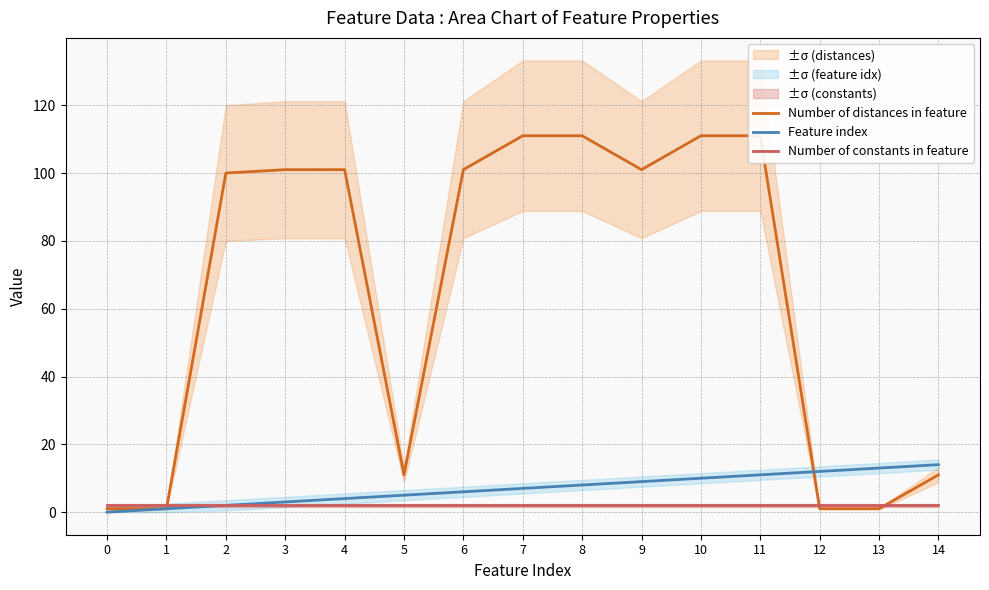

How many series are shown in this chart?

3